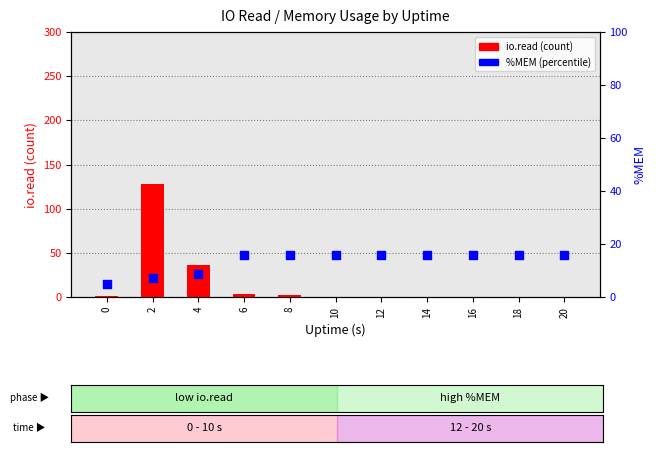

At which category is the sum across all series the highest?

2